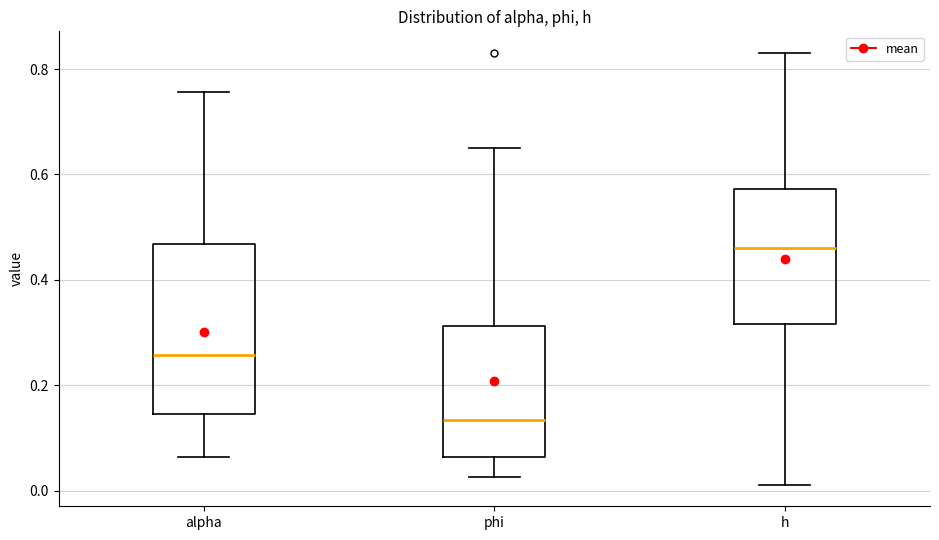

Reading left to right, transcribe this box plot: for each box, give where its median line is, the range the box spans, and where its two whiskers end, as read against the y-axis. The values are not printed on the chart, so give them approximately, as read against the axis.

alpha: median 0.26, box 0.14 to 0.46, whiskers 0.06 to 0.76
phi: median 0.14, box 0.06 to 0.32, whiskers 0.02 to 0.64
h: median 0.46, box 0.32 to 0.58, whiskers 0.02 to 0.84